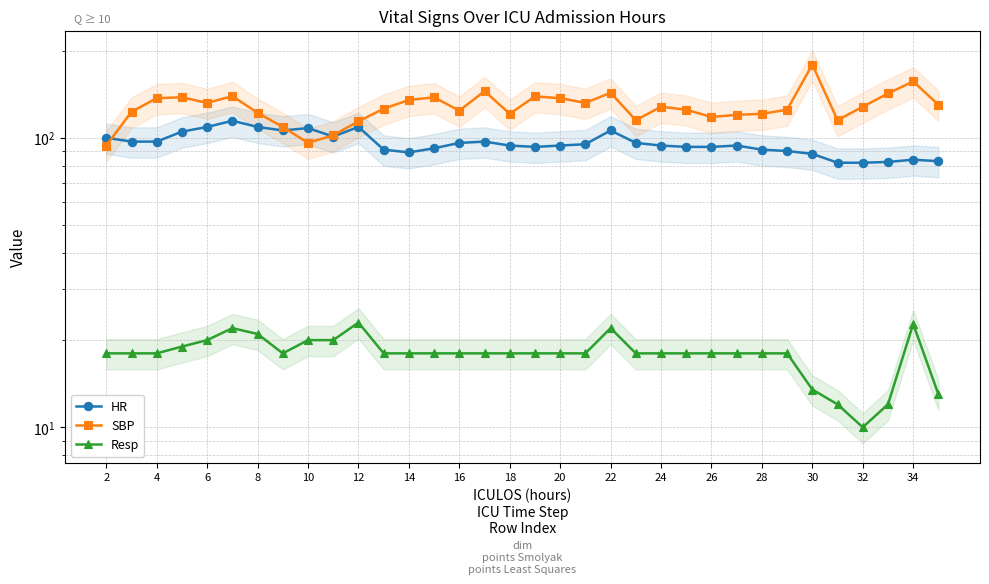

What value does the HR series have at 18?

94.0